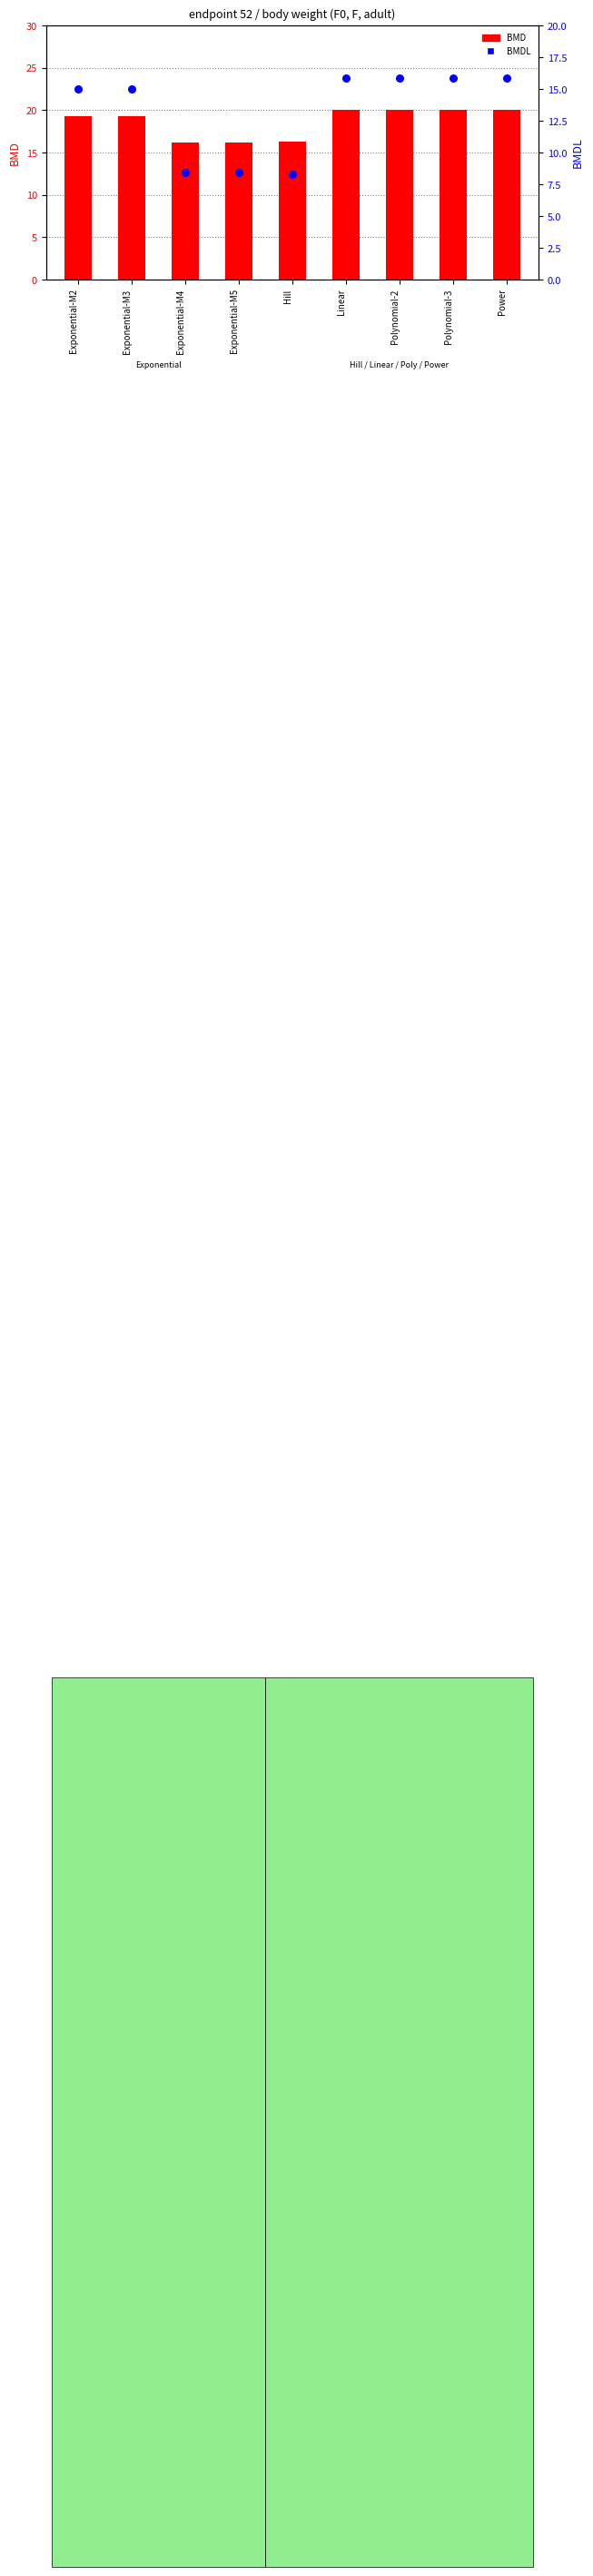

At how many categories does at least one series exceed 11?

9